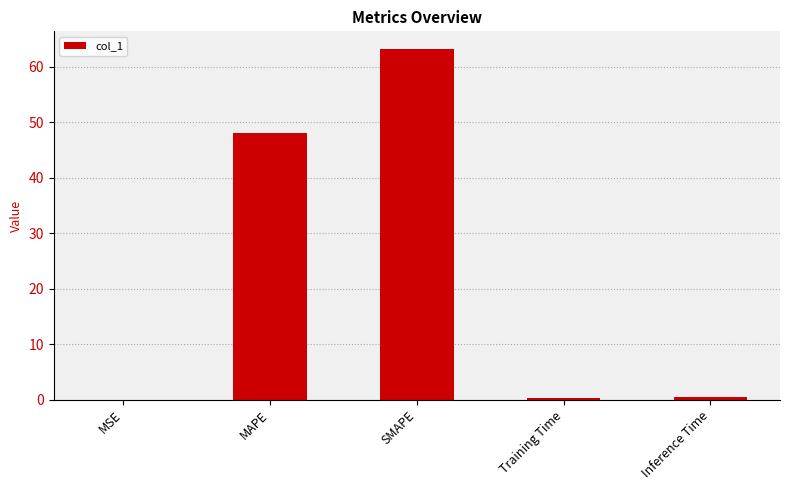

The chart shows a value of 66.2 at MAPE. True or false?

False